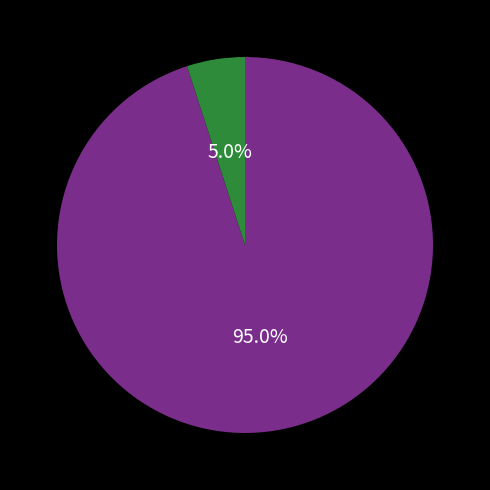

To the nearest percent, what is the difference between the largest and smallest slice percentages?

90%